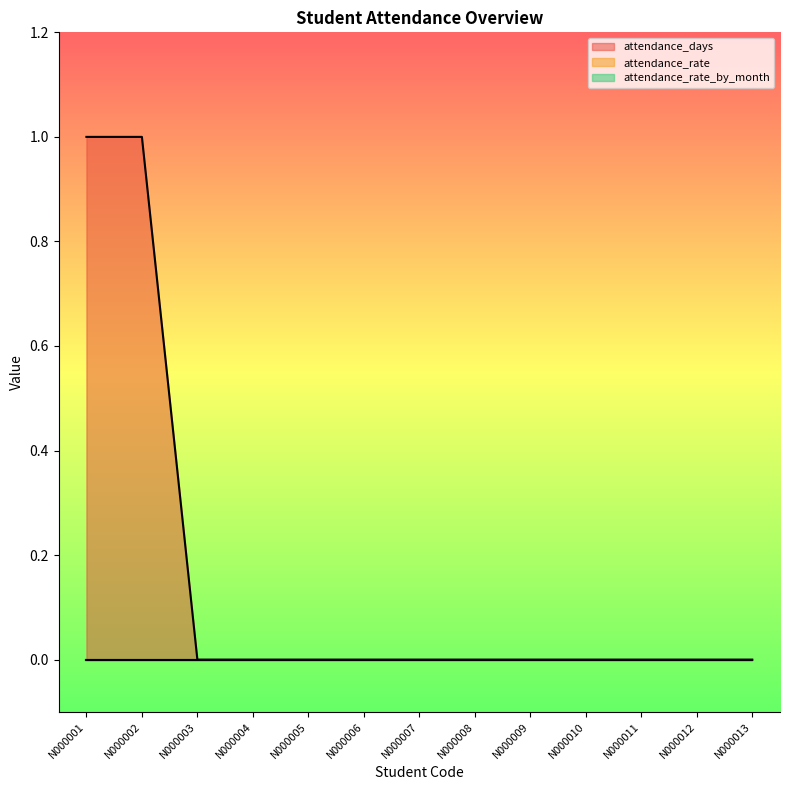

True or false: attendance_rate and attendance_days cross at least once.

False